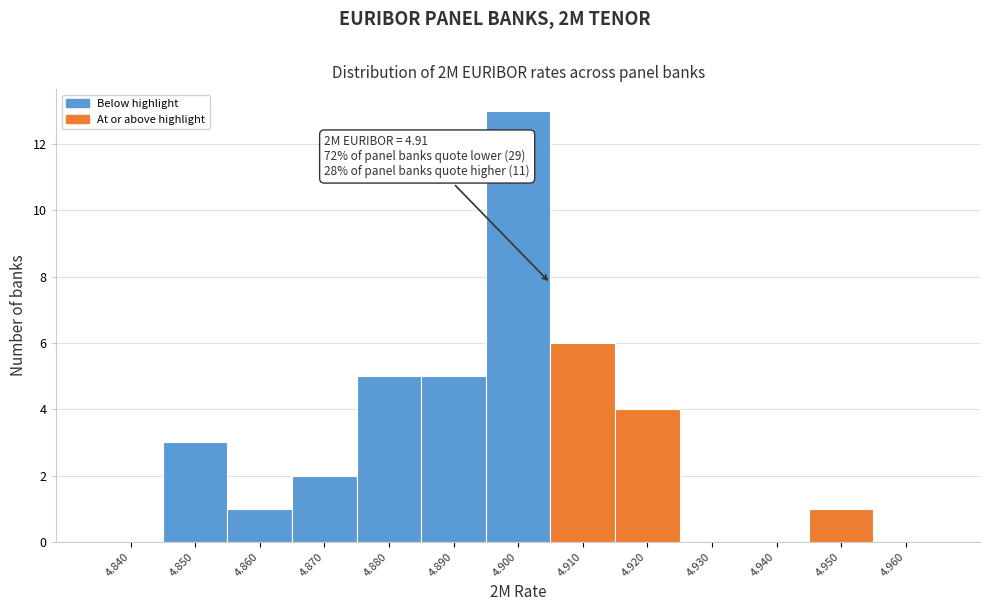

Reading left to right, what are all the values shown in this chart?

4.840=0	4.850=3	4.860=1	4.870=2	4.880=5	4.890=5	4.900=13	4.910=6	4.920=4	4.930=0	4.940=0	4.950=1	4.960=0